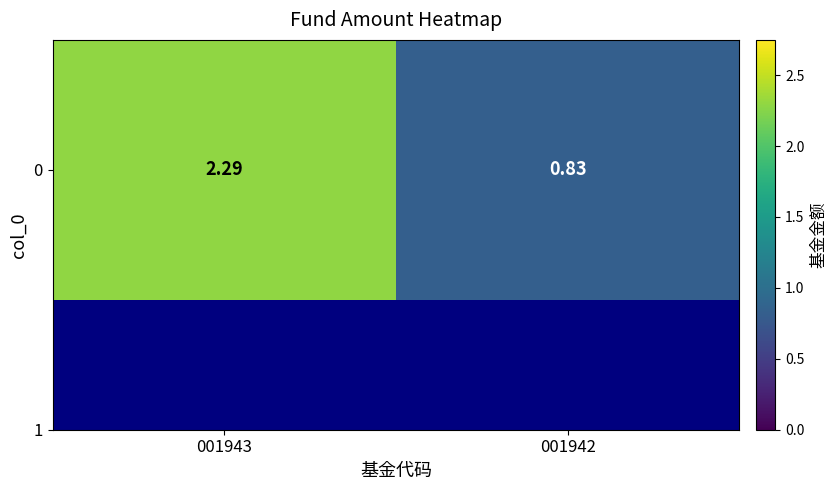

The value at 001943 is 2.3. True or false?

True